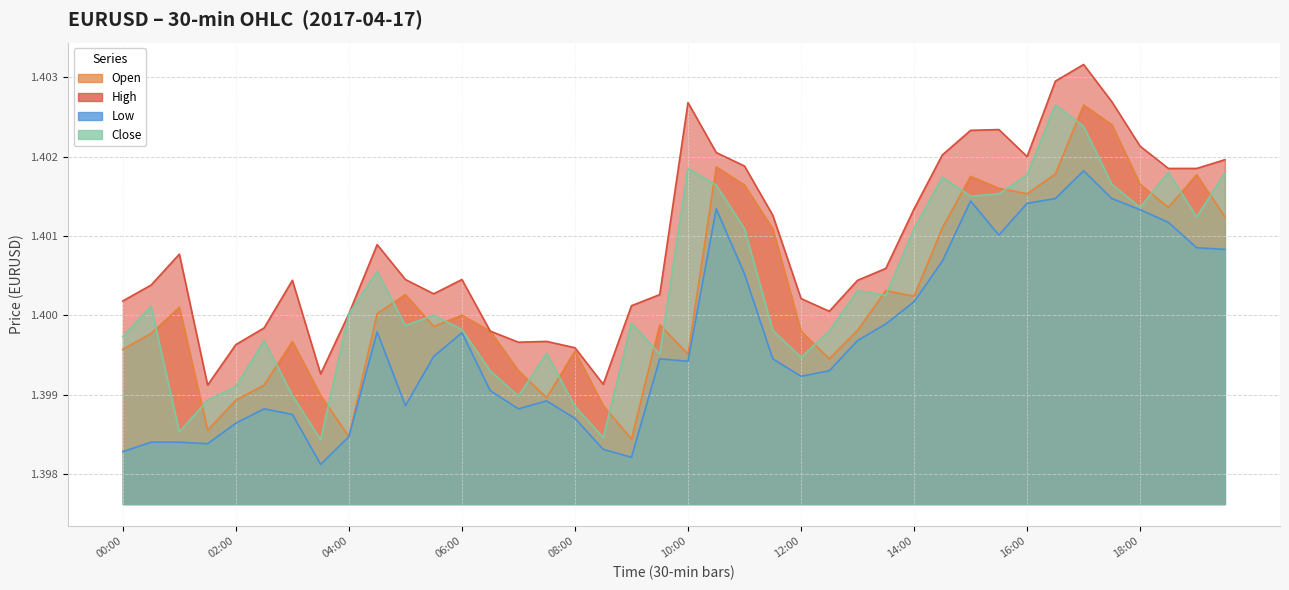

What is the greatest value displayed?

1.4